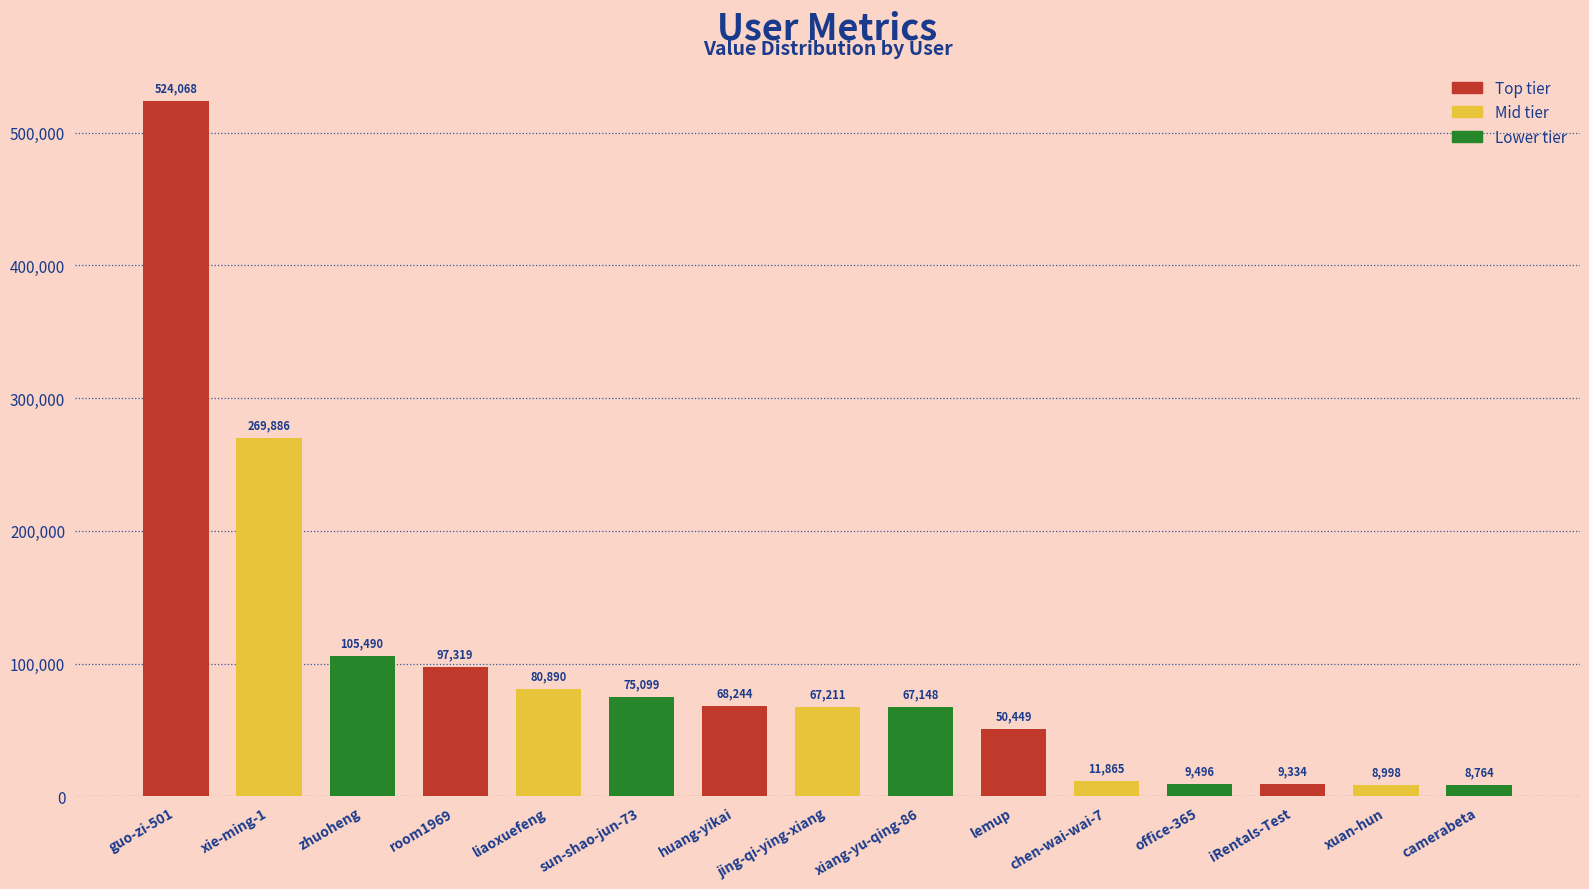

What is the value of the 14th bar from the left?

8998